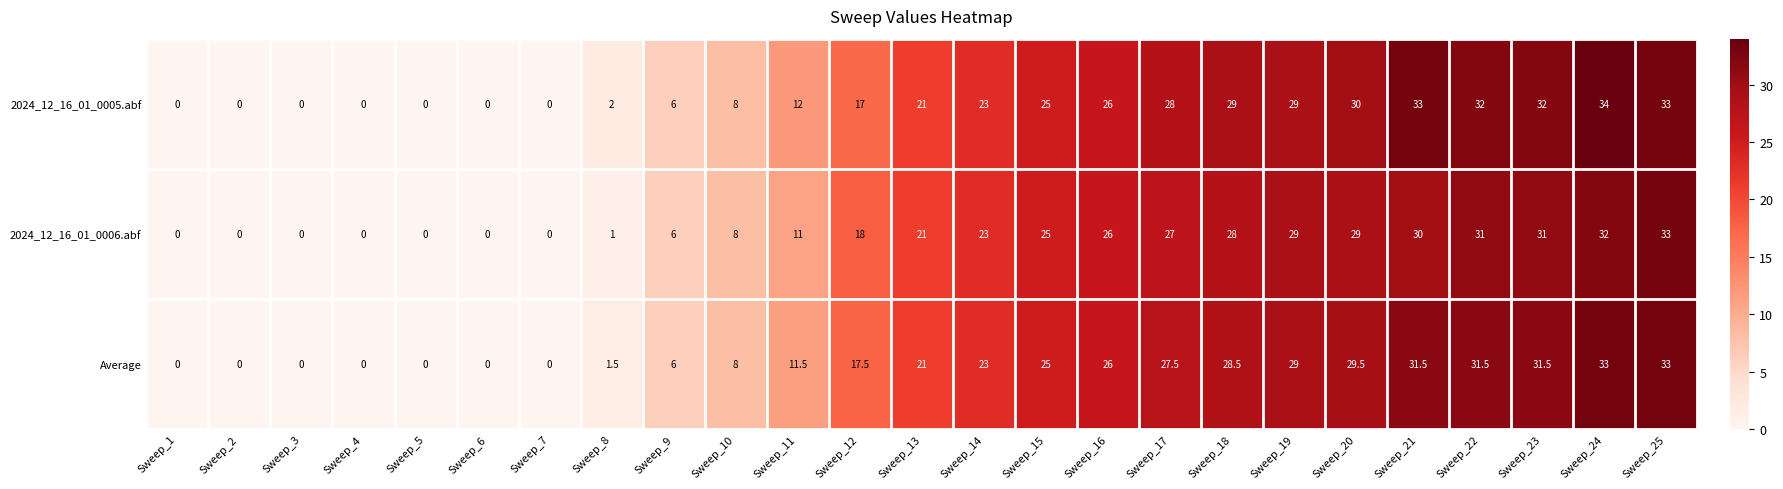

At Sweep_22, list the series in order from largest to smallest.

2024_12_16_01_0005.abf, Average, 2024_12_16_01_0006.abf